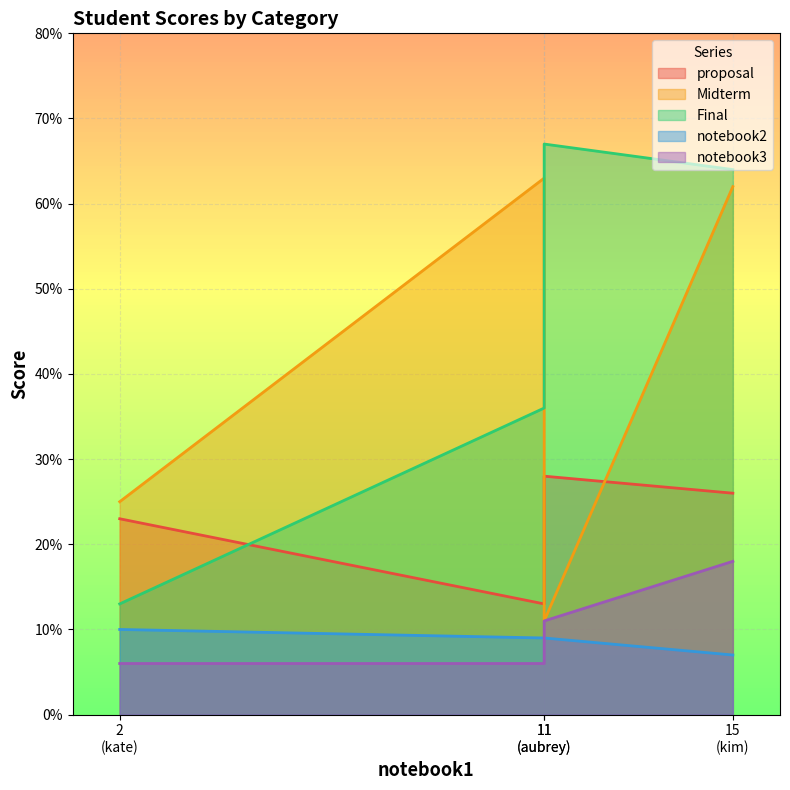

Count the number of data series in this chart.

5